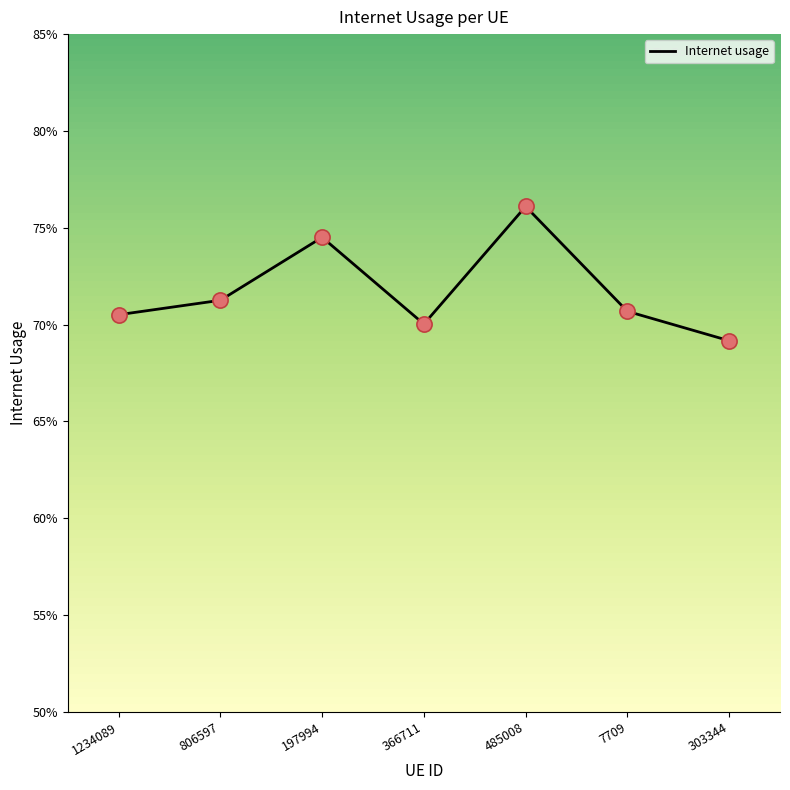

Which has a higher value, 806597 or 197994?

197994